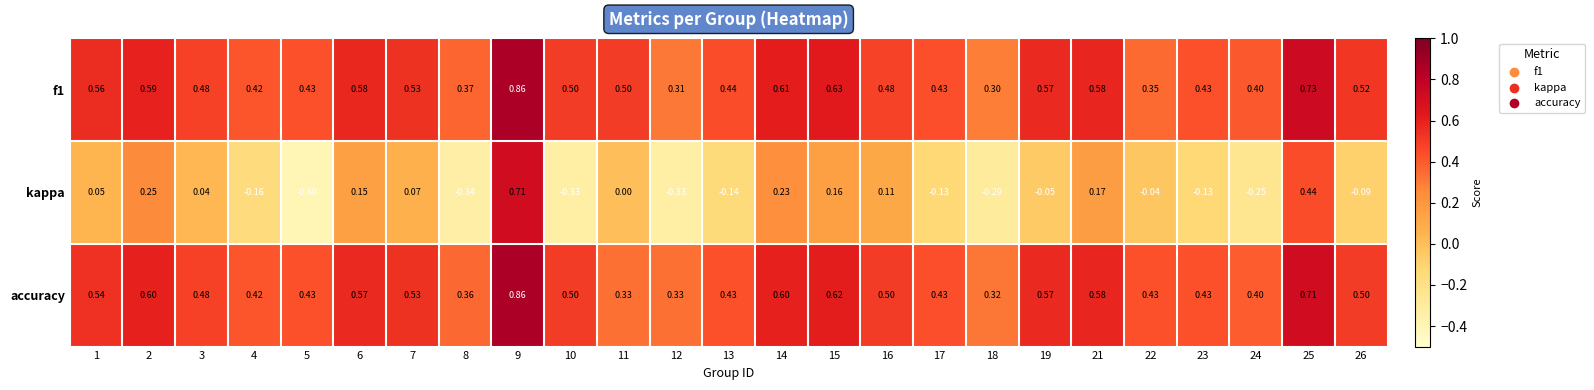

Is the value of f1 at 18 greater than the value of accuracy at 11?

No